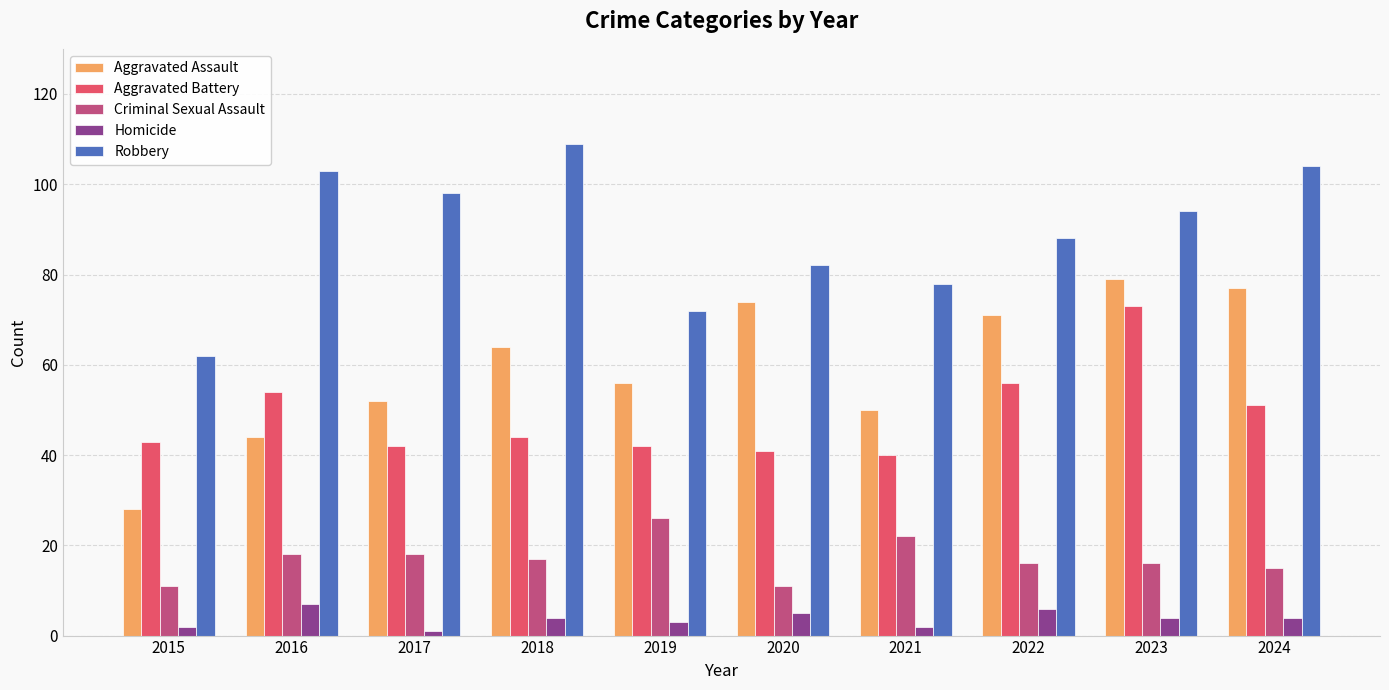

What is the average value of the Aggravated Battery series?

49